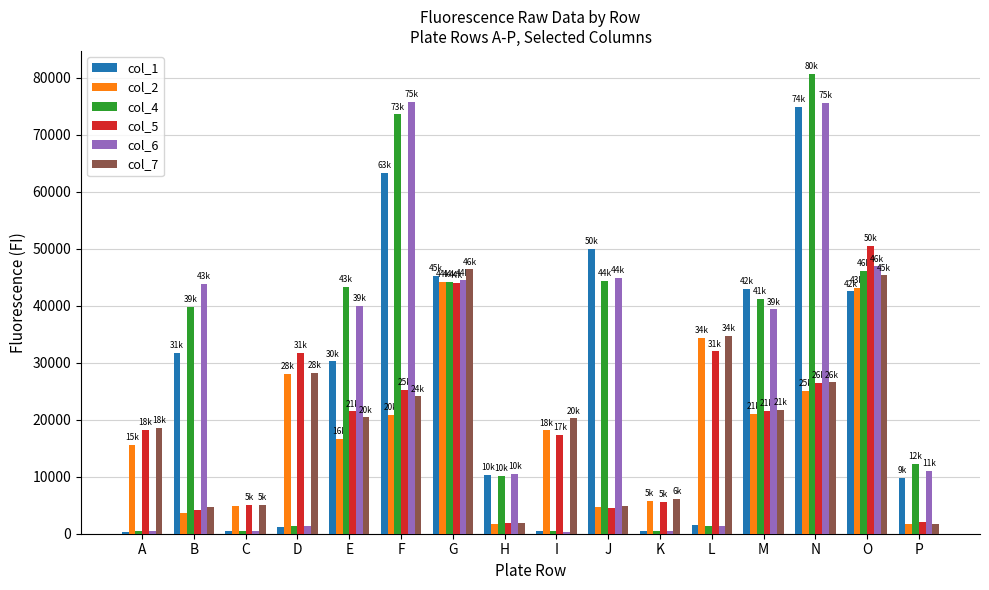

The col_7 series shows 28212 at D. True or false?

True